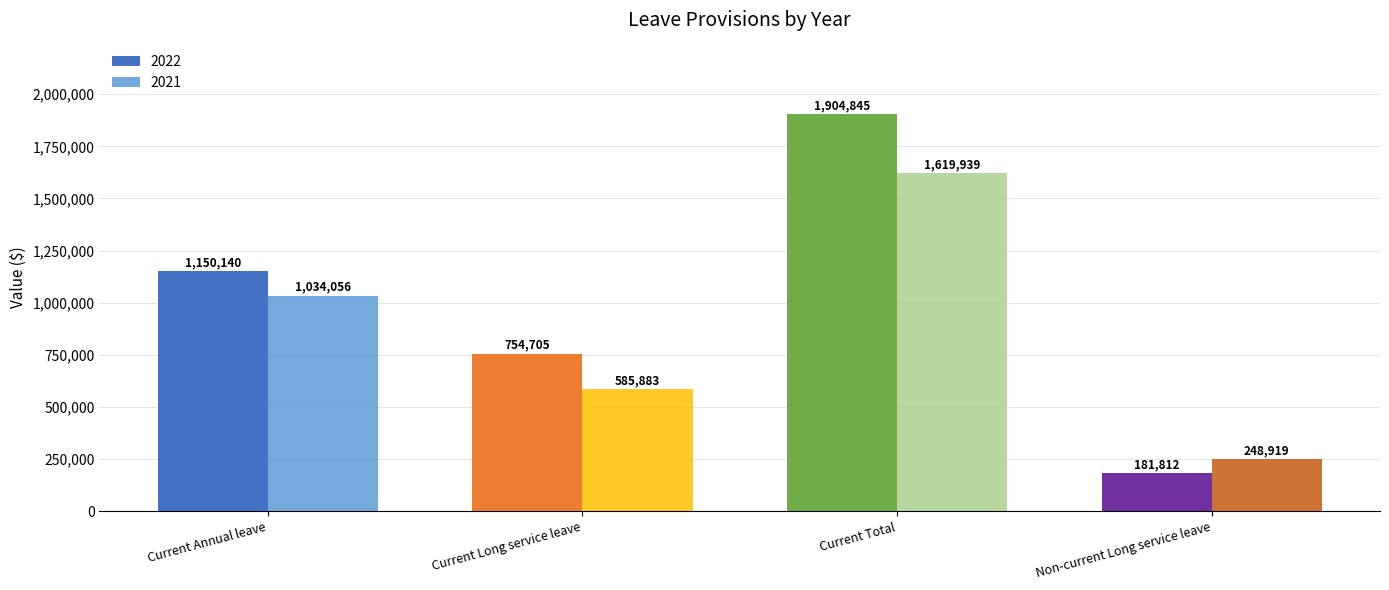

Which series has the largest total across all categories?

2022